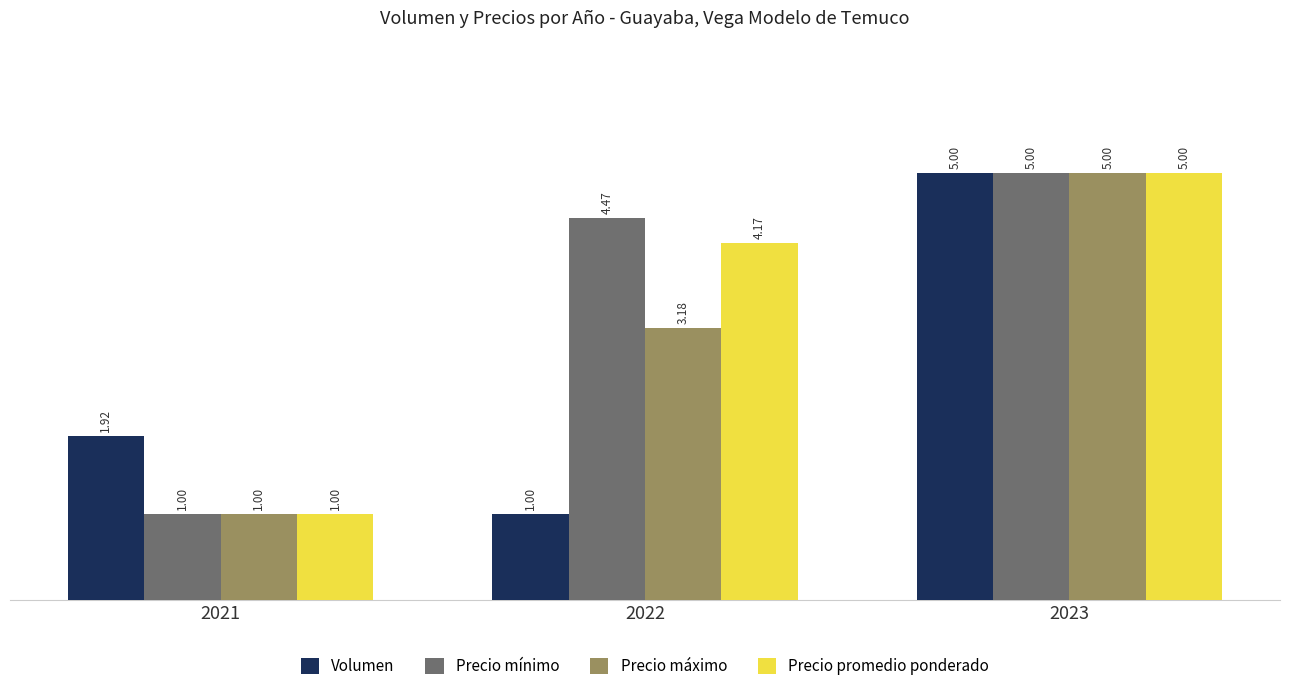

What is the difference between the highest and lowest values at 2021?

0.9